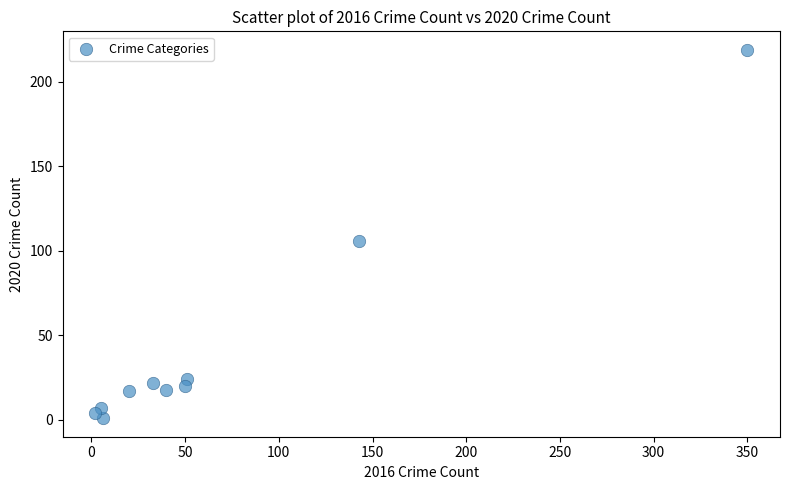

What Y value in the scatter plot is closest to 110?

106